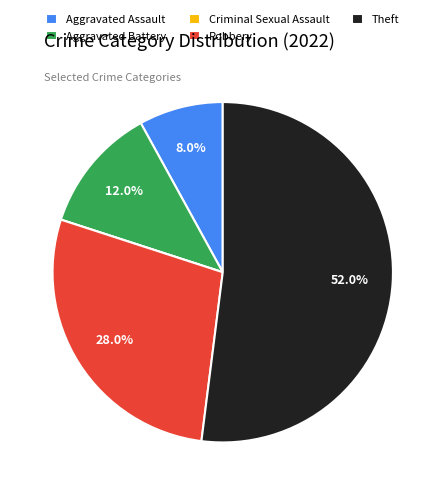

The Aggravated Battery slice represents 23% of the pie. True or false?

False